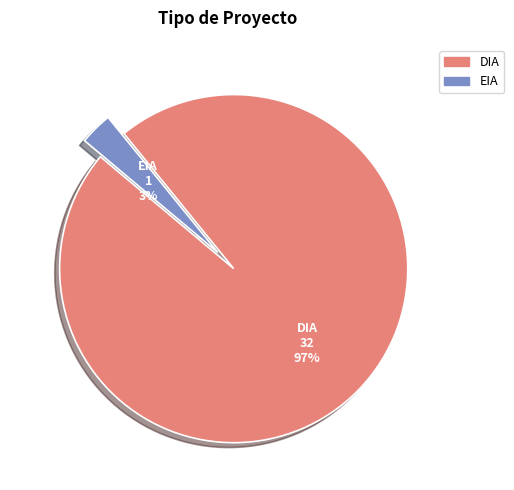

Does EIA account for over 50% of the chart?

No